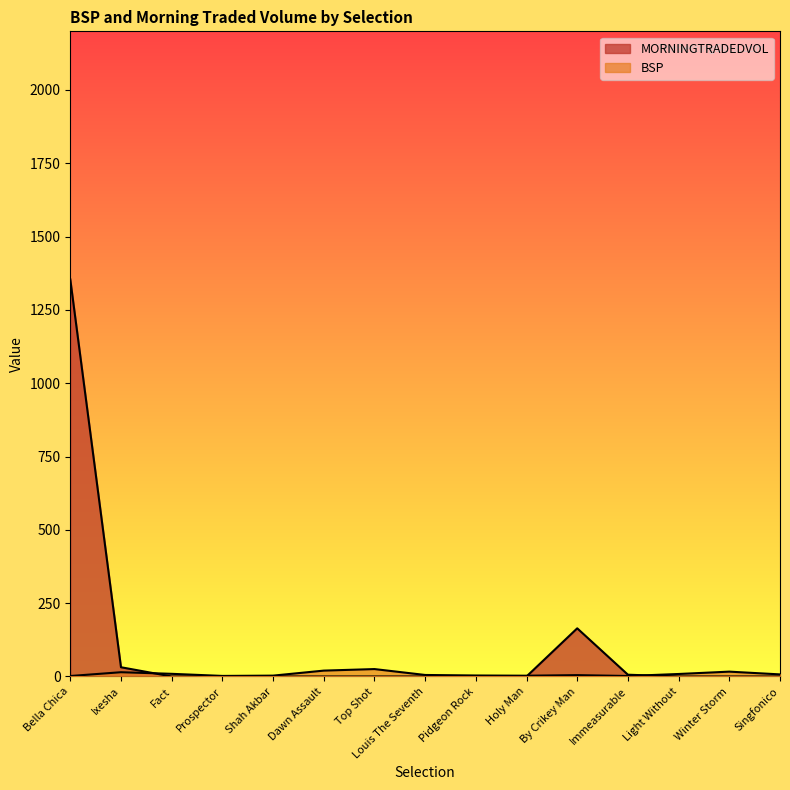

What is the spread (max minus min) of values at Pidgeon Rock?

3.4